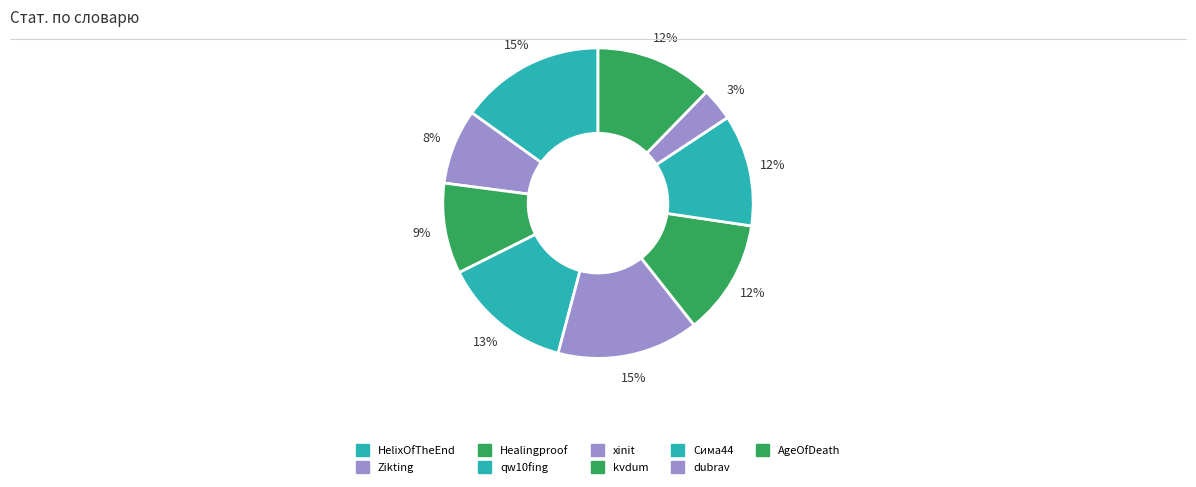

To the nearest percent, what is the difference between the largest and smallest slice percentages?

12%